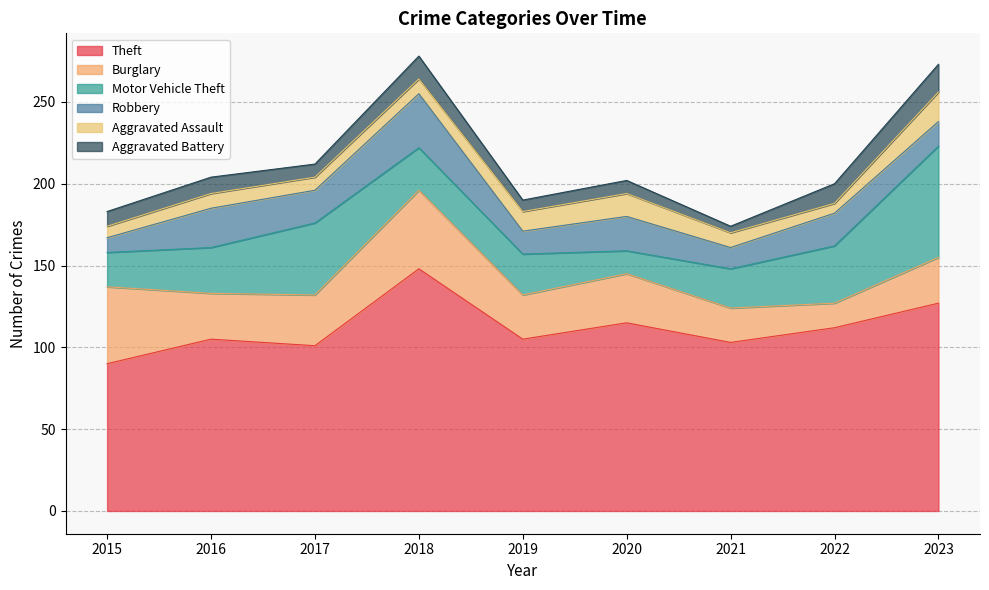

Which series has the largest range (max minus min)?

Theft